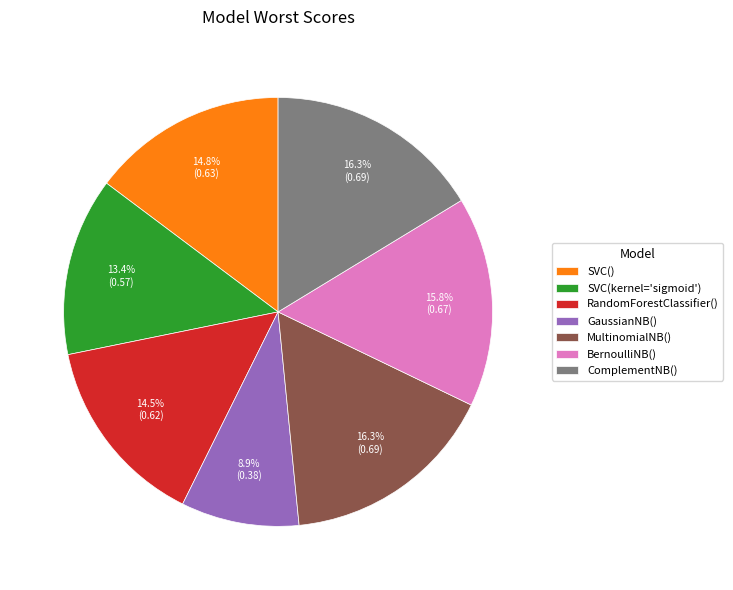

Do BernoulliNB() and SVC() together represent more than half of the pie?

No